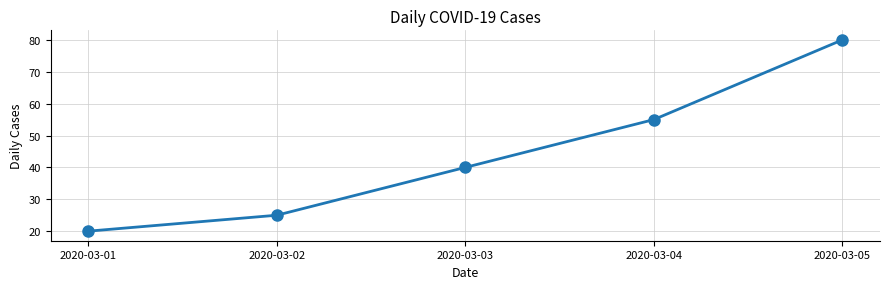

What is the change in value from 2020-03-01 to 2020-03-03?

+20